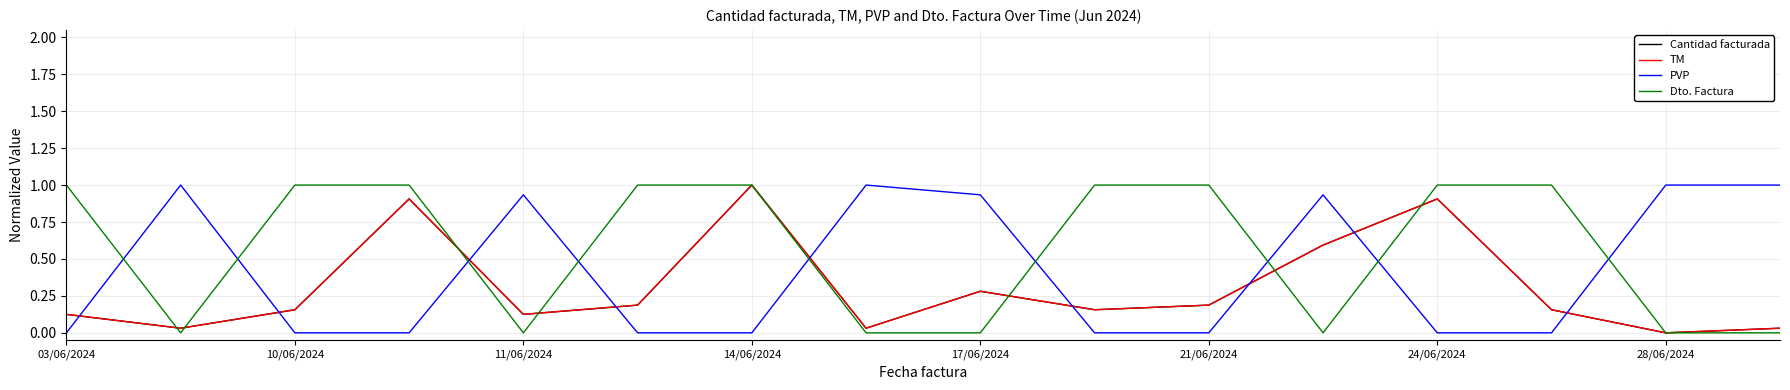

Which series has the largest total across all categories?

Dto. Factura